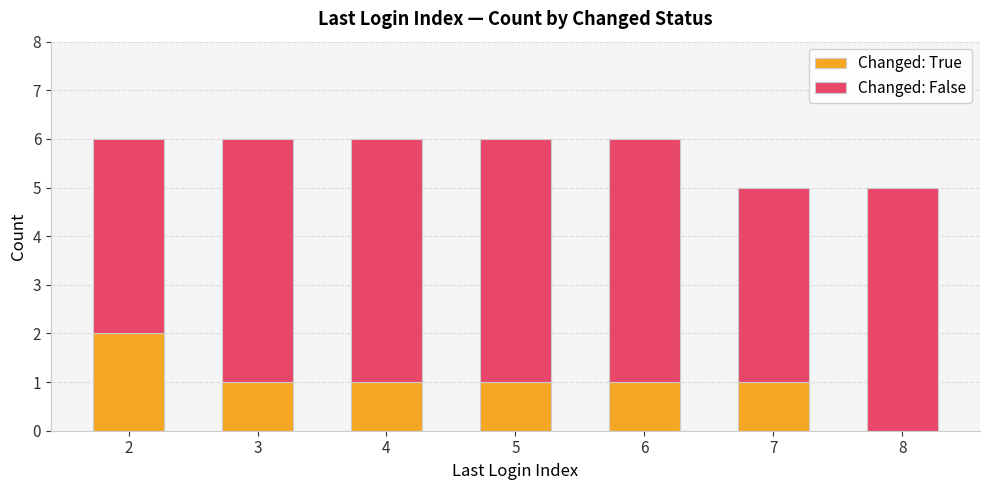

The value of Changed: True at 7 is 2. True or false?

False